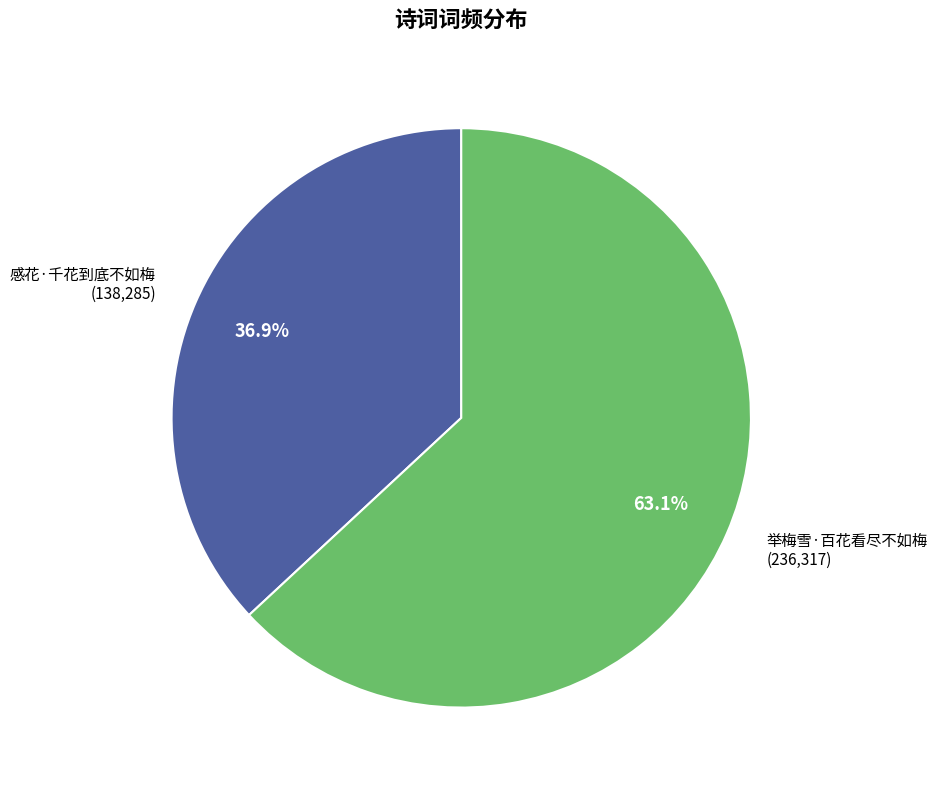

True or false: 感花·千花到底不如梅 accounts for 26% of the total.

False